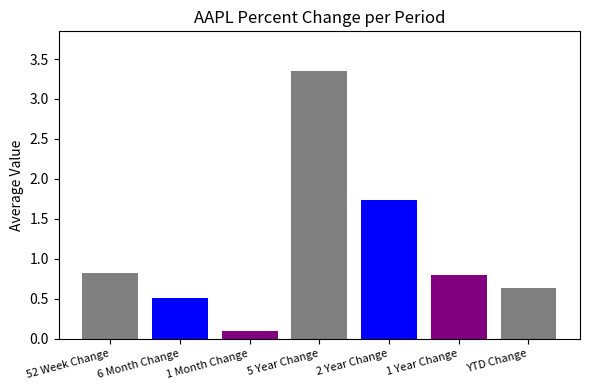

Reading right to left, extract all data points from this chart.

0.6	0.8	1.7	3.3	0.1	0.5	0.8